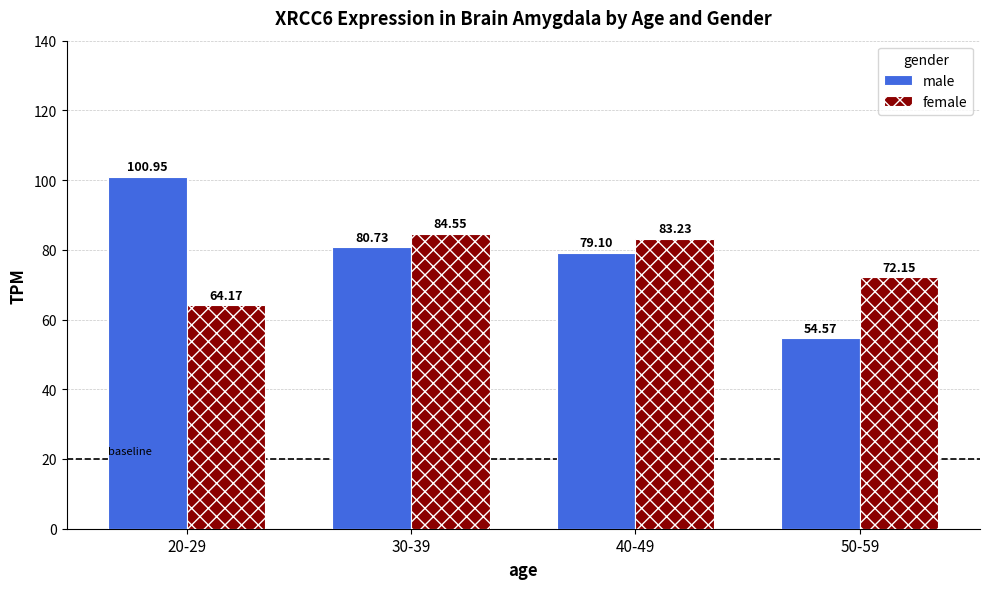

Rank the series by their maximum value, from highest to lowest.

male, female